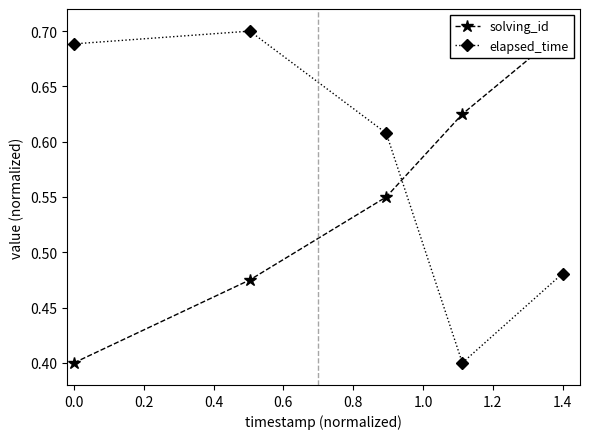

What is the minimum value for elapsed_time?

0.4